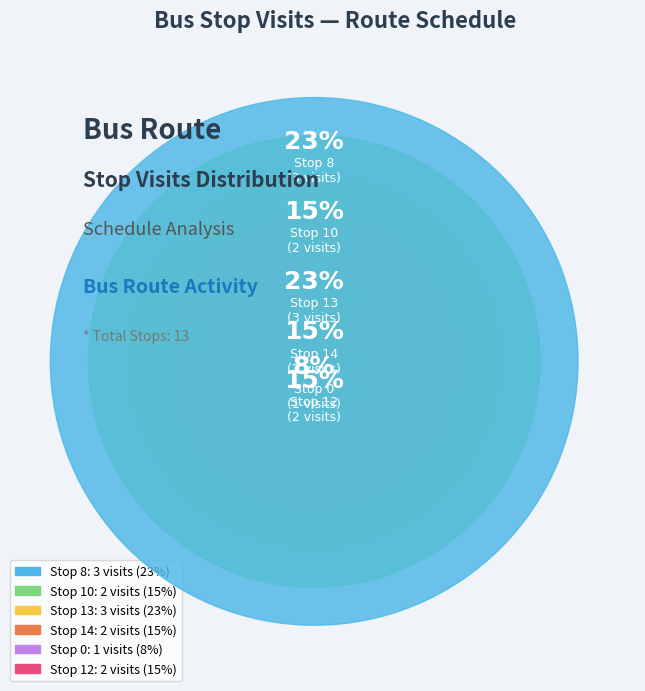

The Stop 12 slice represents 15% of the pie. True or false?

True